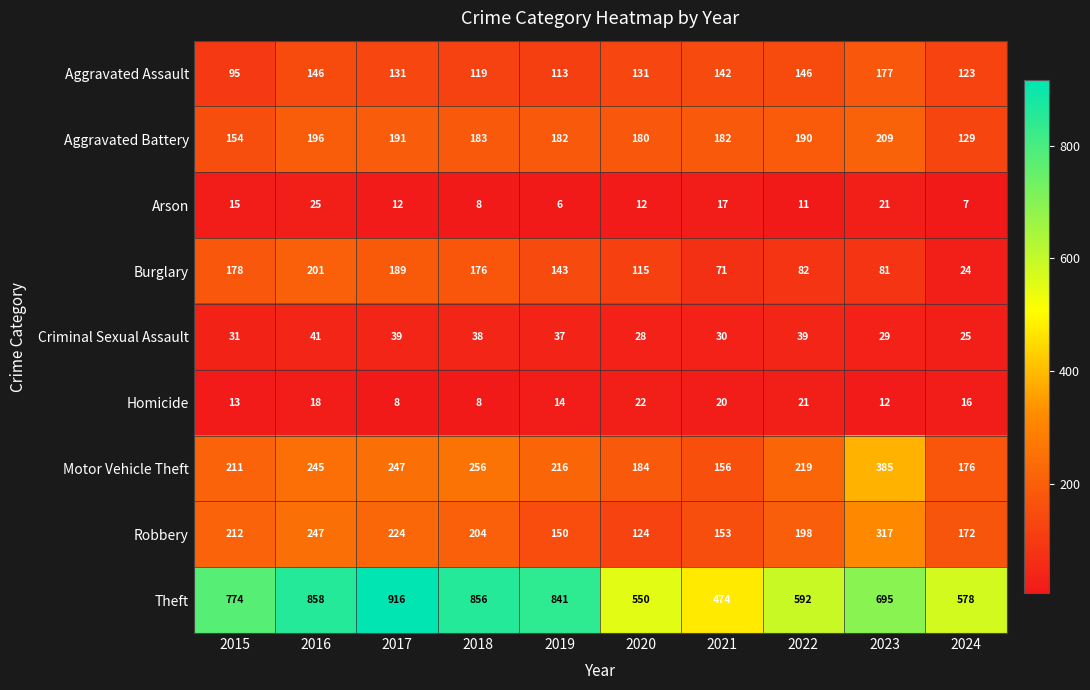

Is it true that Motor Vehicle Theft equals 257 at 2020?

False